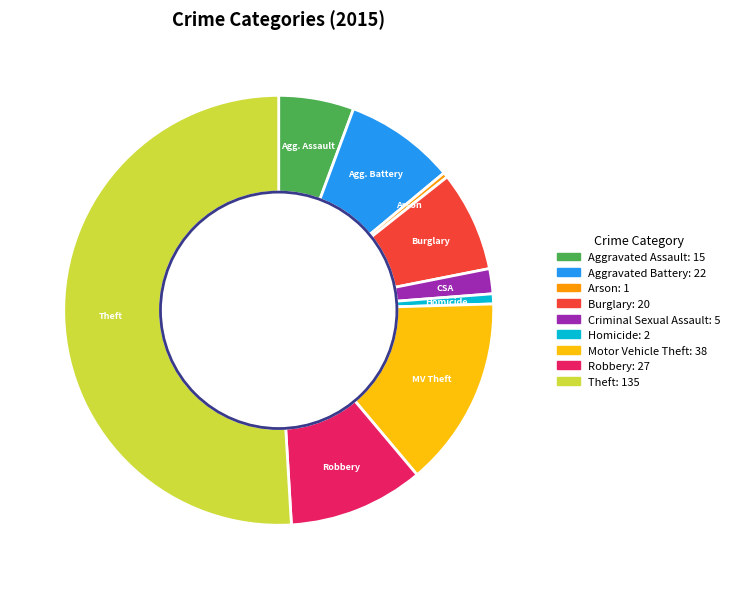

What is the largest slice in the pie chart?

Theft